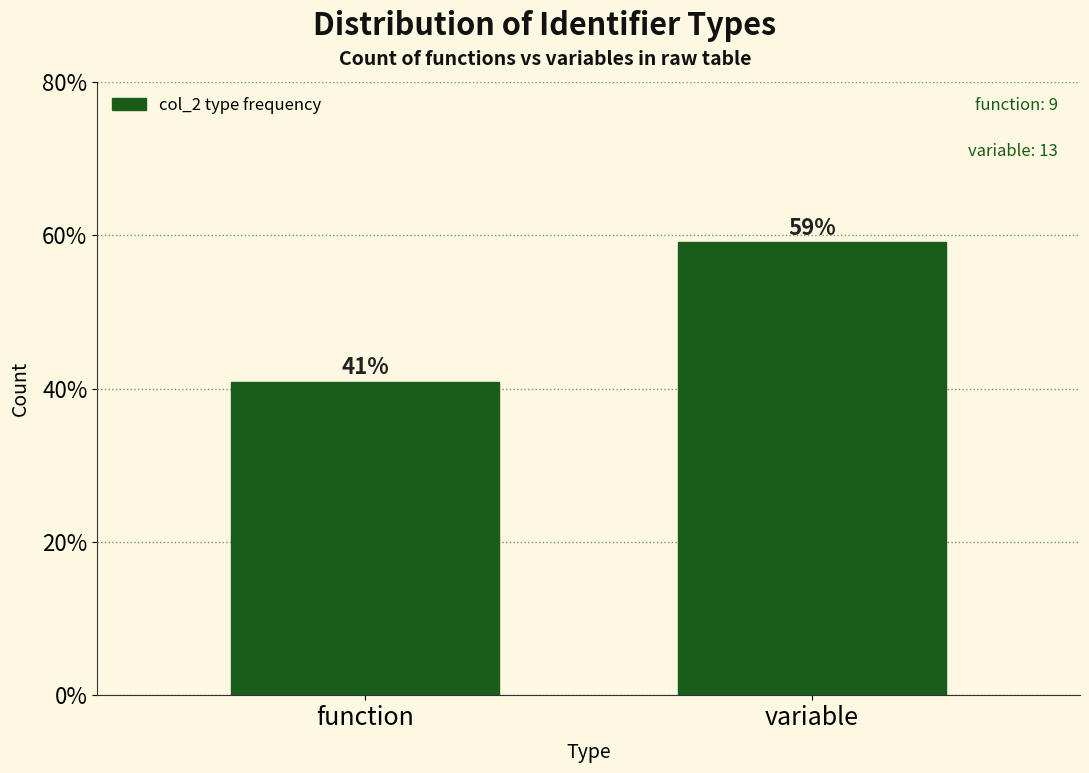

List the labels in order of value, largest first.

variable, function